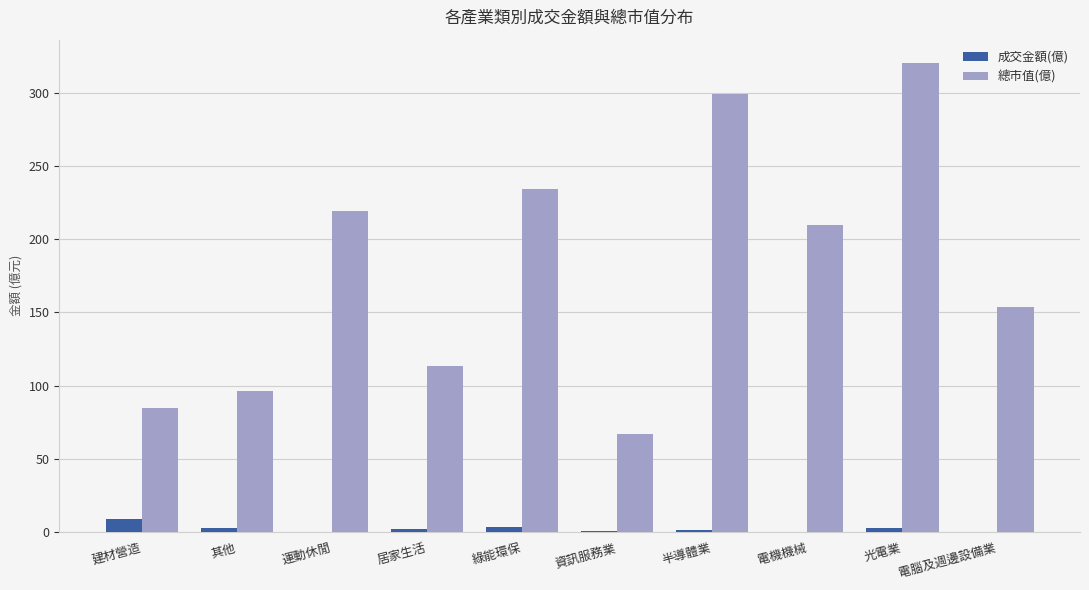

Which category has the highest value across all series?

光電業